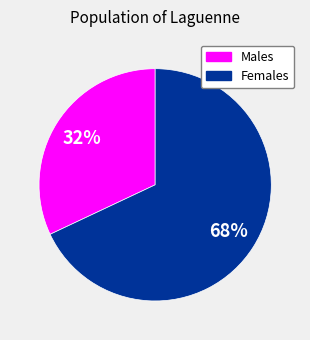

Count the number of slices in the pie.

2